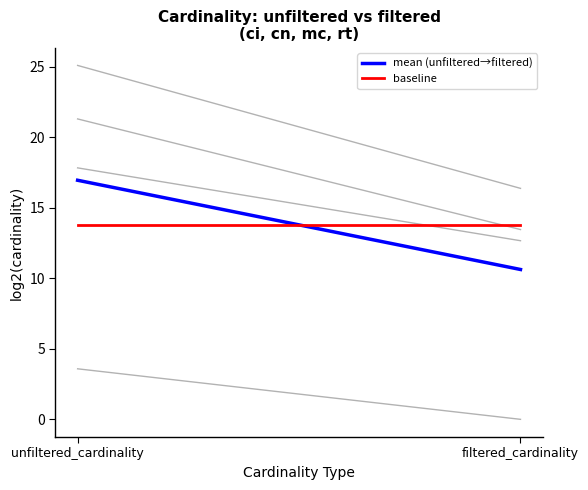

Reading right to left, transcribe all the data shown in this chart.

mean (unfiltered→filtered): 10.6	17.0
baseline: 13.8	13.8